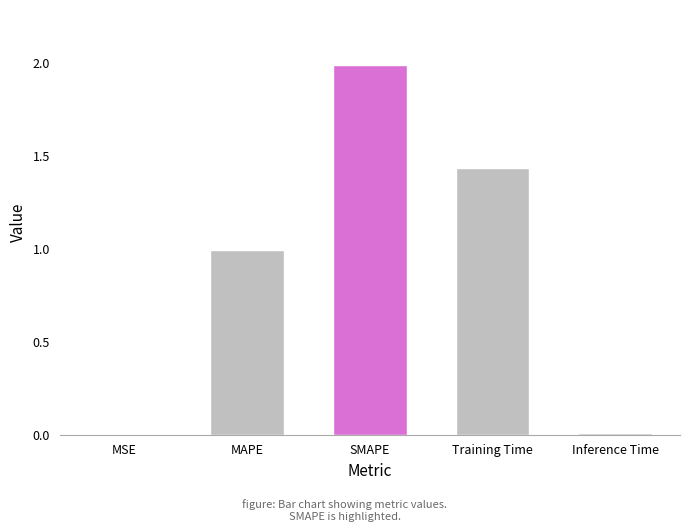

What is the sum of all values?

4.4